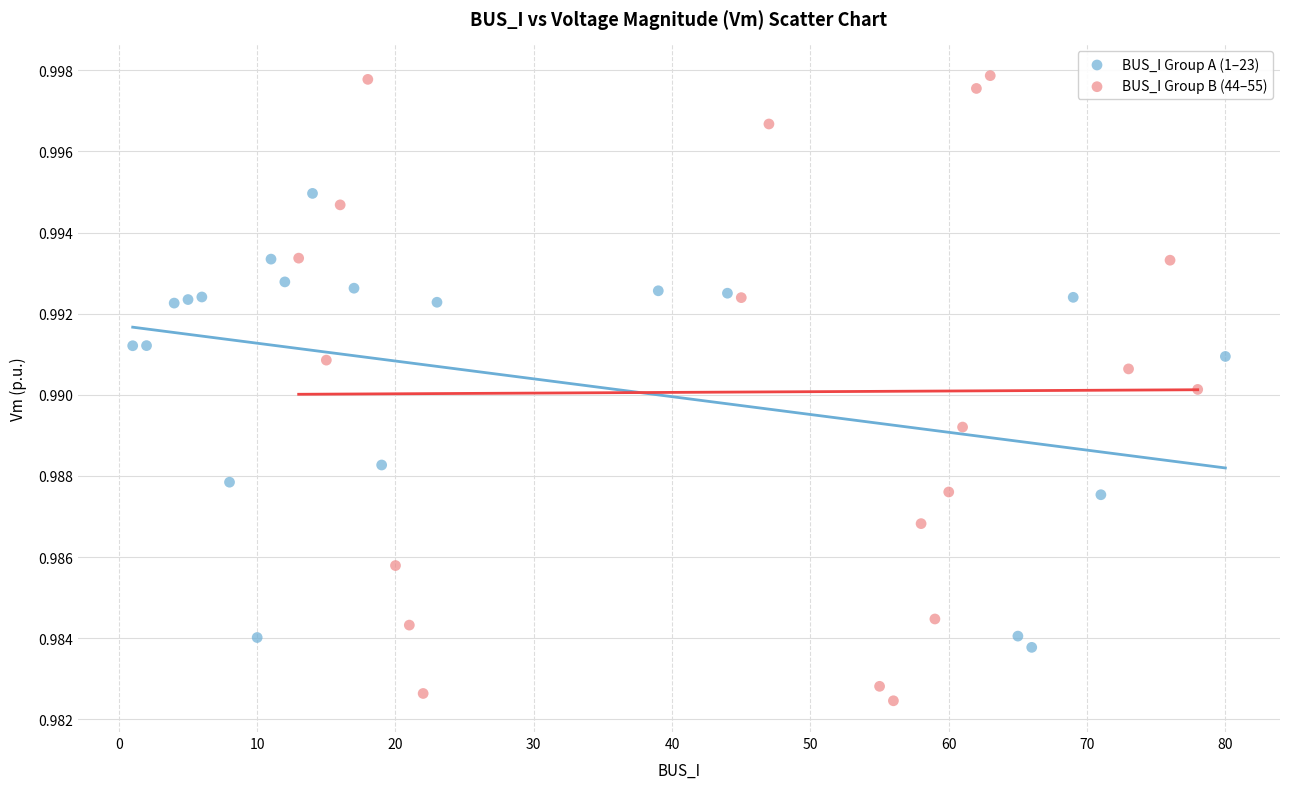

Which series has the widest spread of Y values?

BUS_I Group B (44–55)